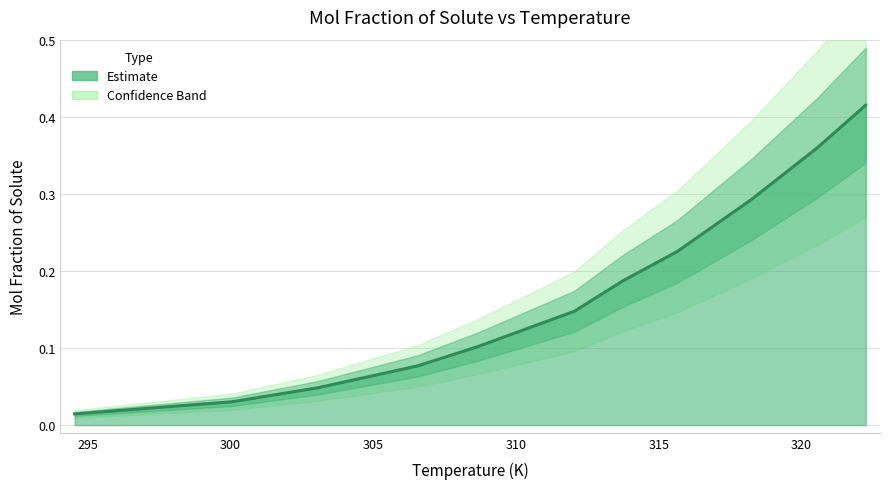

Between 315.65 and 308.65, which is larger?

315.65